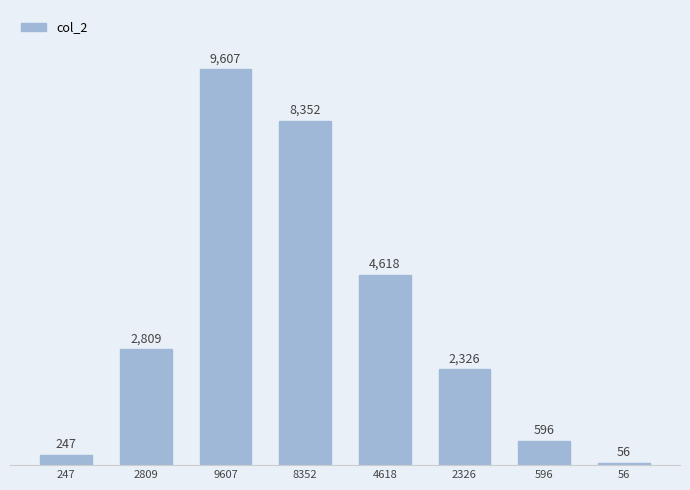

What is the label of the 6th bar from the right?

9607